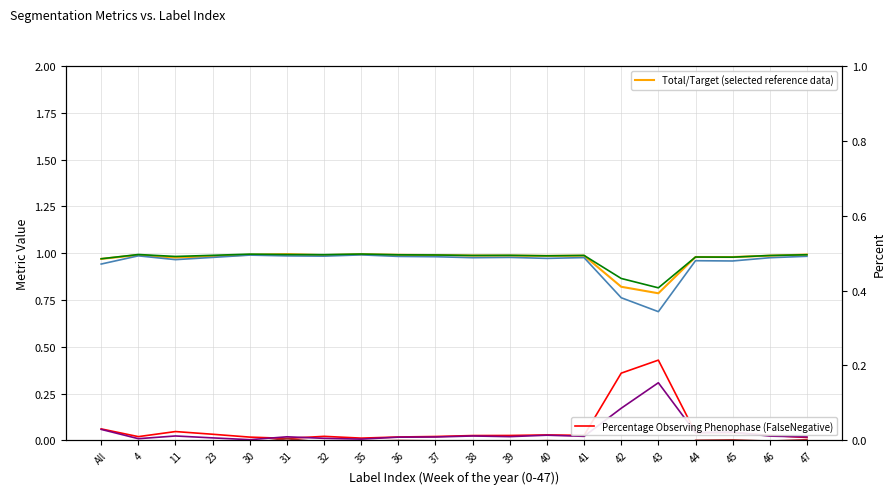

What is the spread (max minus min) of values at 30?

1.0